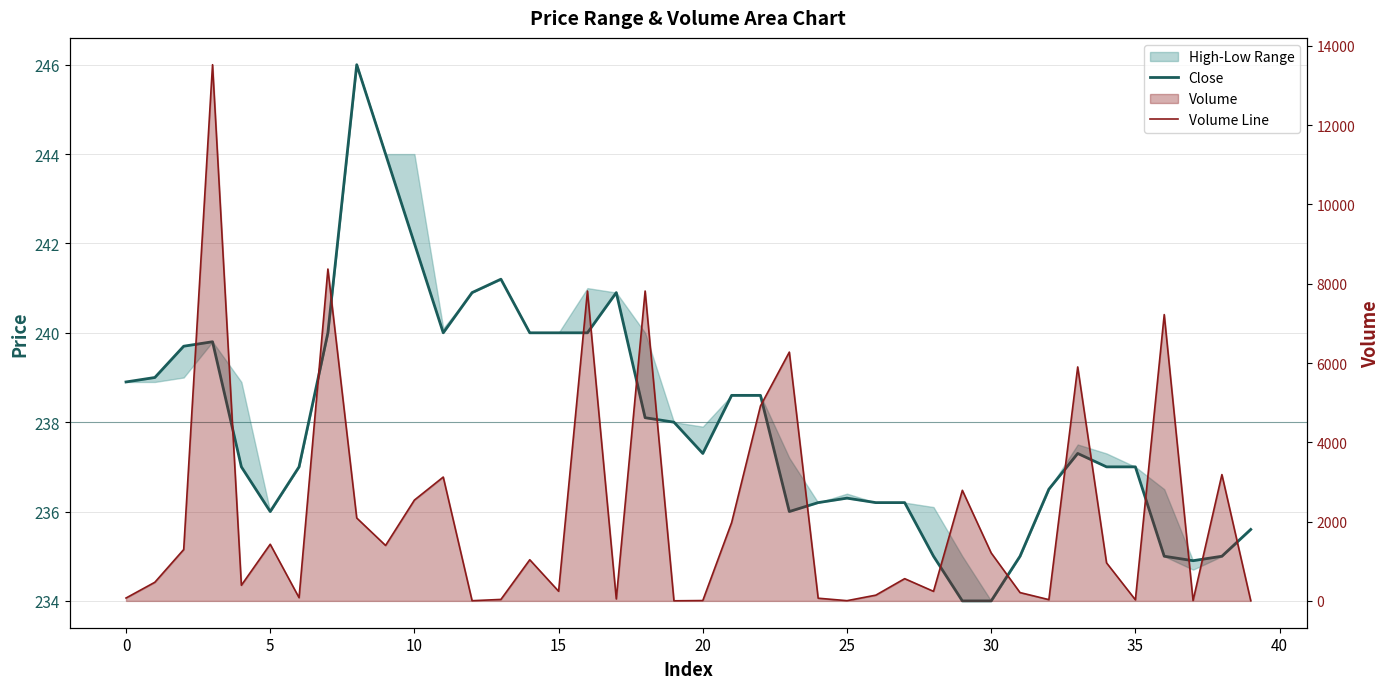

Which series ends up on top after the final intersection of Close and Volume Line?

Close